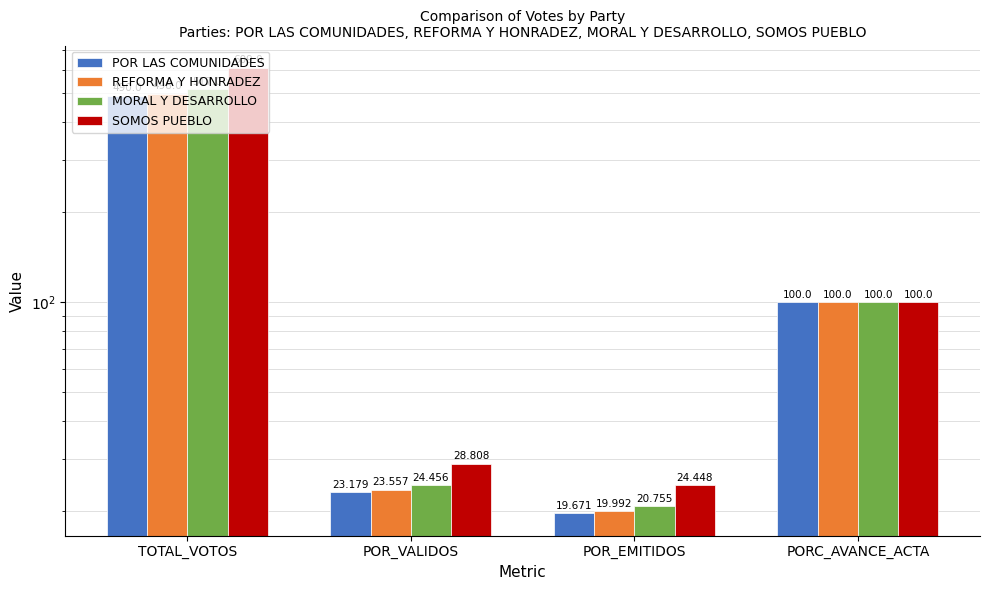

True or false: POR LAS COMUNIDADES has a value of 23.2 at POR_VALIDOS.

True